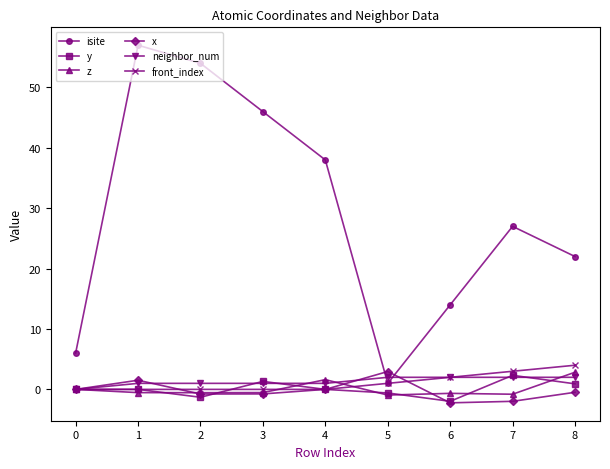

What is the difference between the z values at 7 and 8?

3.6